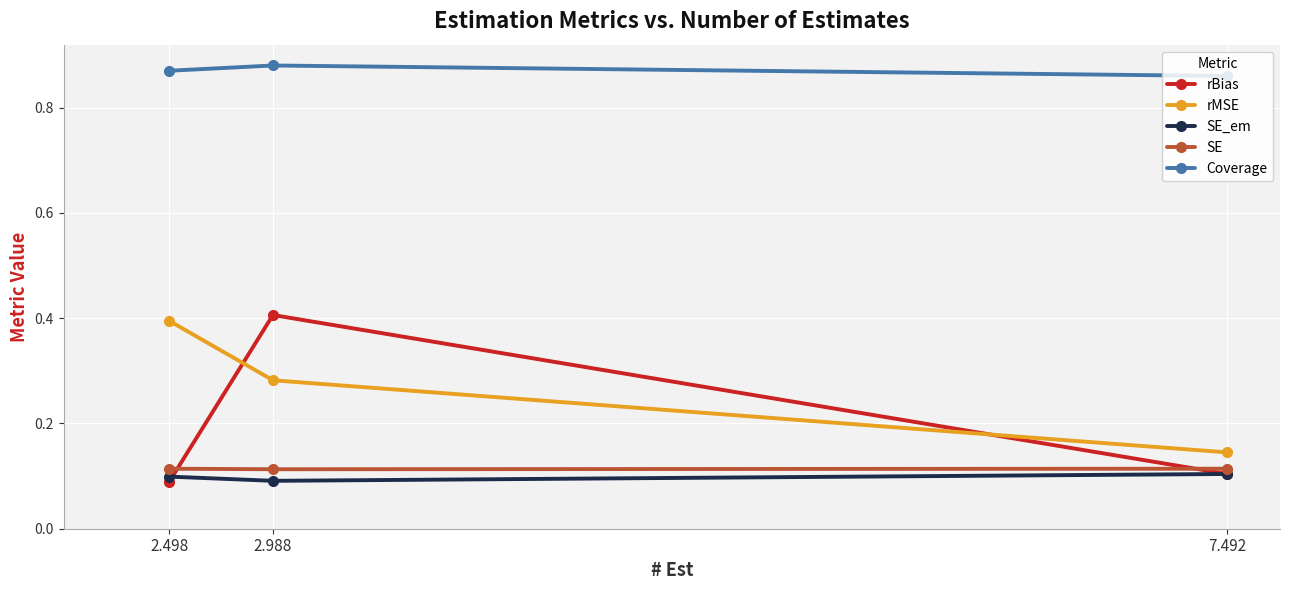

What position from the right is 2.498?

3